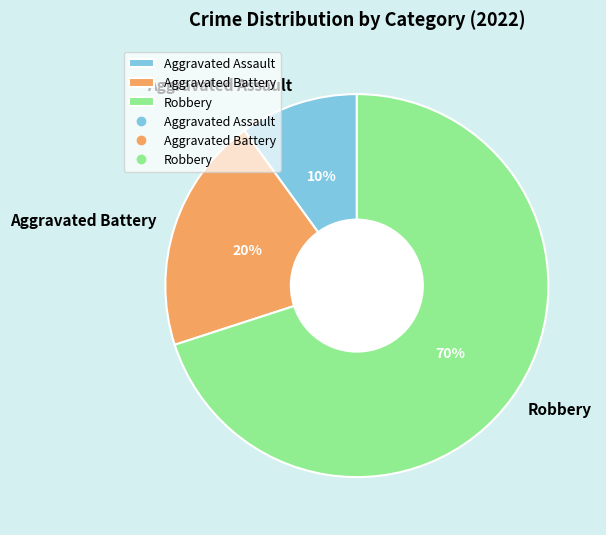

Approximately how many times larger is the value at Robbery compared to Aggravated Assault?

7.0